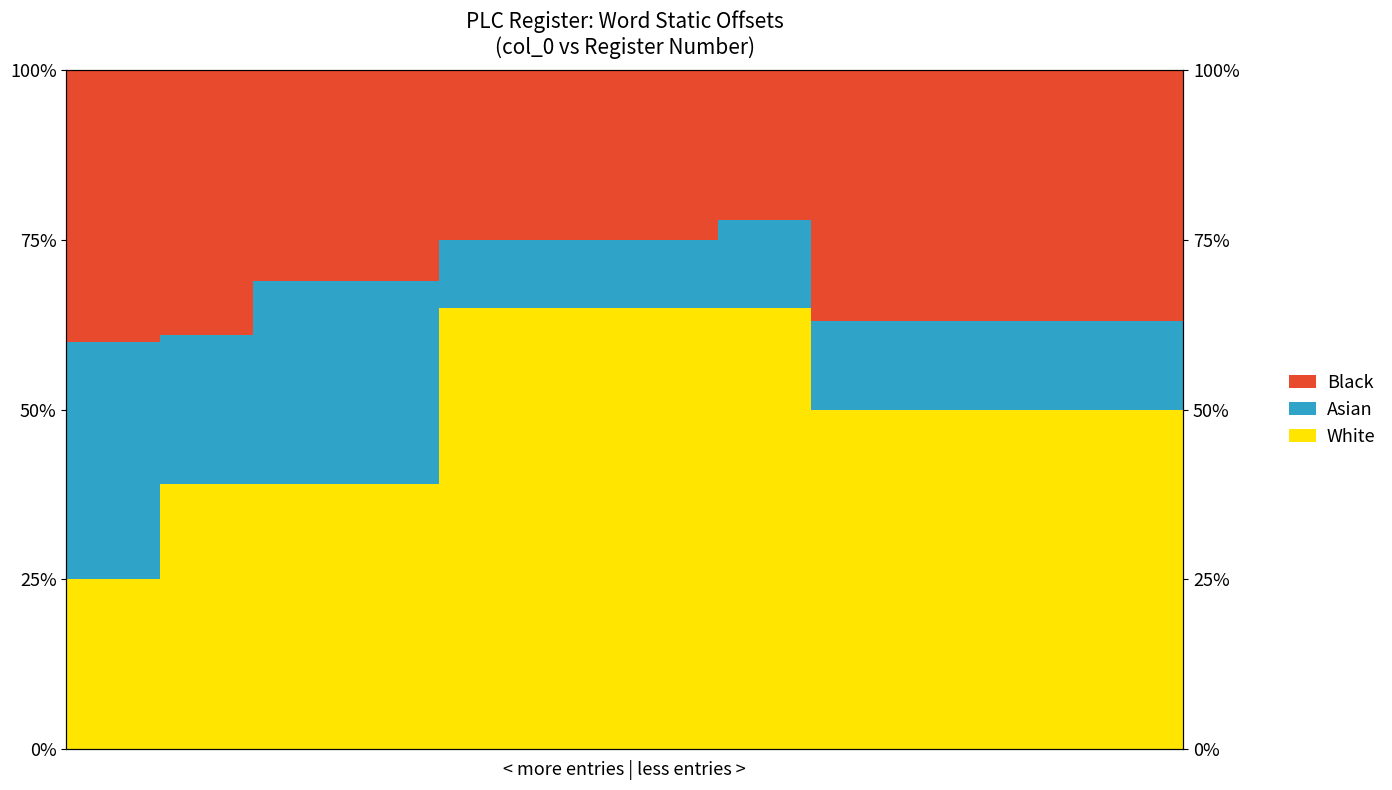

What value does the White series have at 3, to the nearest 5?

40